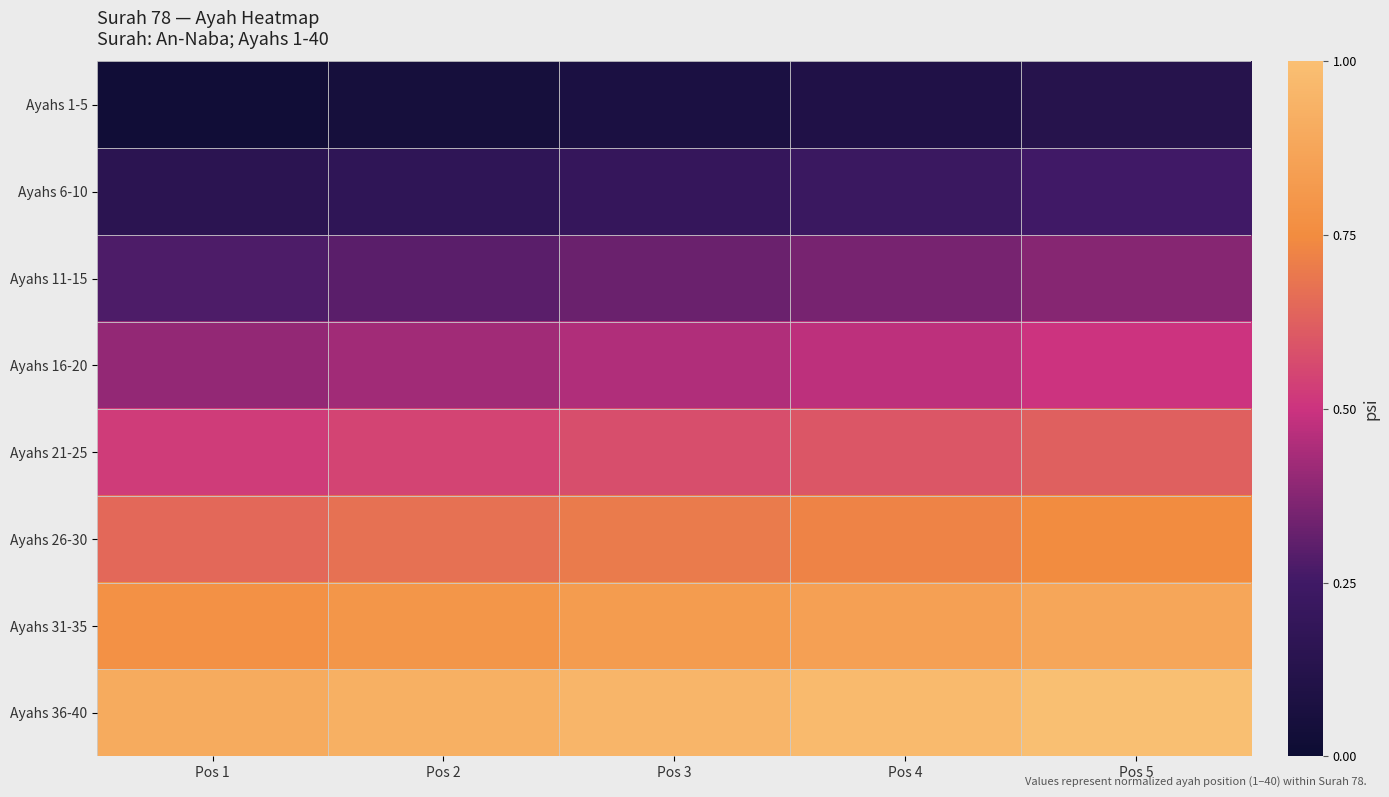

Reading right to left, extract all data points from this chart.

Ayahs 1-5: Pos 5=0.1	Pos 4=0.1	Pos 3=0.1	Pos 2=0.1	Pos 1=0.0
Ayahs 6-10: Pos 5=0.2	Pos 4=0.2	Pos 3=0.2	Pos 2=0.2	Pos 1=0.1
Ayahs 11-15: Pos 5=0.4	Pos 4=0.3	Pos 3=0.3	Pos 2=0.3	Pos 1=0.3
Ayahs 16-20: Pos 5=0.5	Pos 4=0.5	Pos 3=0.5	Pos 2=0.4	Pos 1=0.4
Ayahs 21-25: Pos 5=0.6	Pos 4=0.6	Pos 3=0.6	Pos 2=0.6	Pos 1=0.5
Ayahs 26-30: Pos 5=0.8	Pos 4=0.7	Pos 3=0.7	Pos 2=0.7	Pos 1=0.7
Ayahs 31-35: Pos 5=0.9	Pos 4=0.8	Pos 3=0.8	Pos 2=0.8	Pos 1=0.8
Ayahs 36-40: Pos 5=1.0	Pos 4=1.0	Pos 3=0.9	Pos 2=0.9	Pos 1=0.9